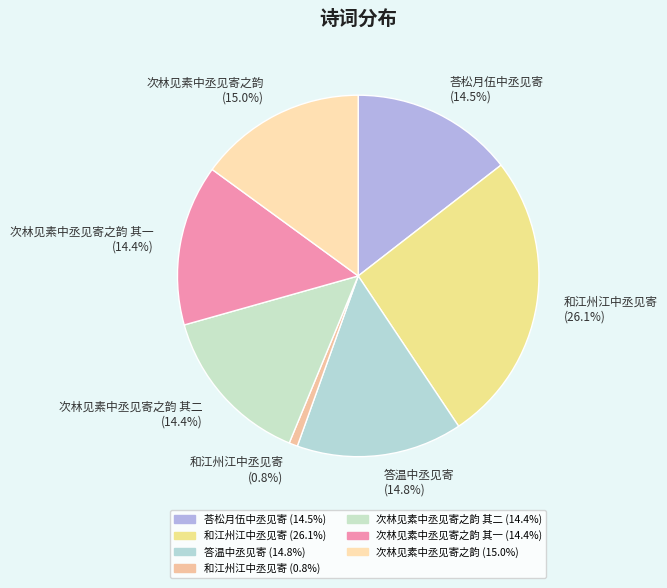

Does 次林见素中丞见寄之韵 其二 (14.4%) represent more than half of the total?

No